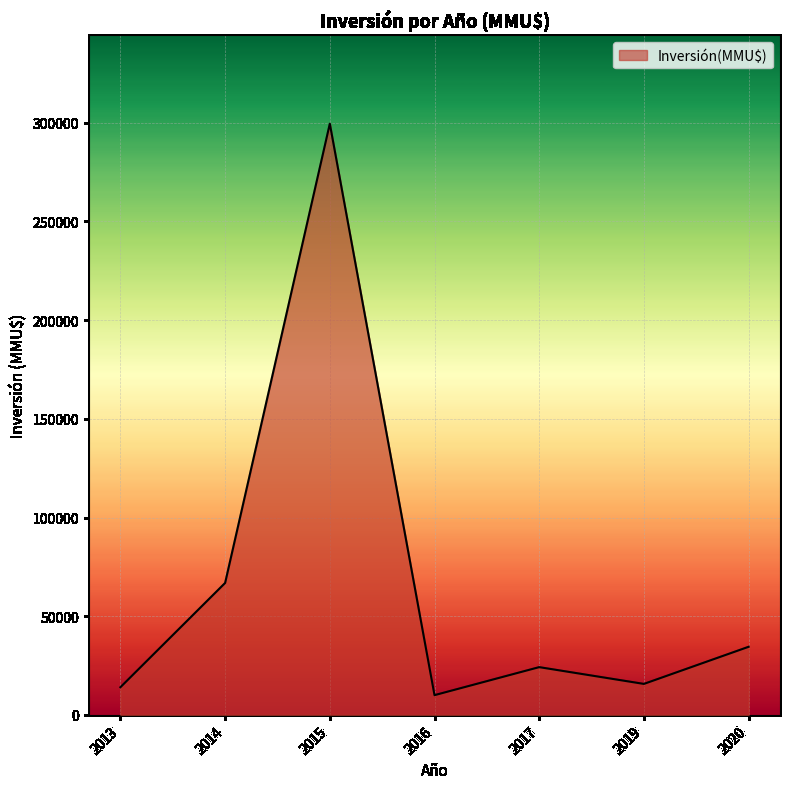

Count the number of categories in the chart.

7